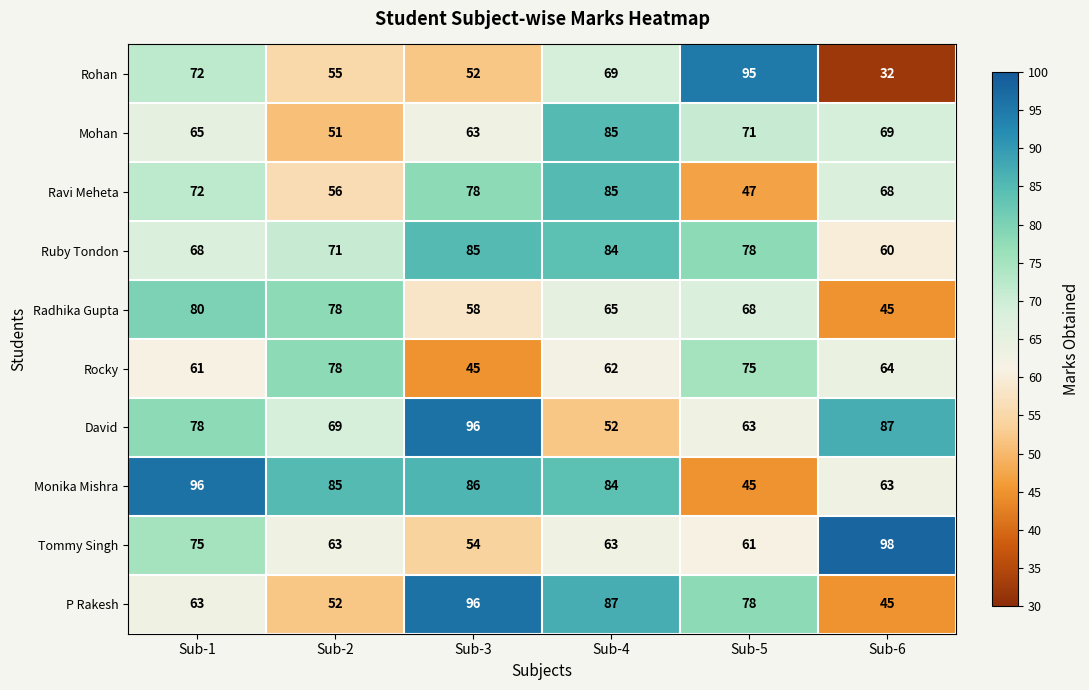

What is the smallest value displayed?

32